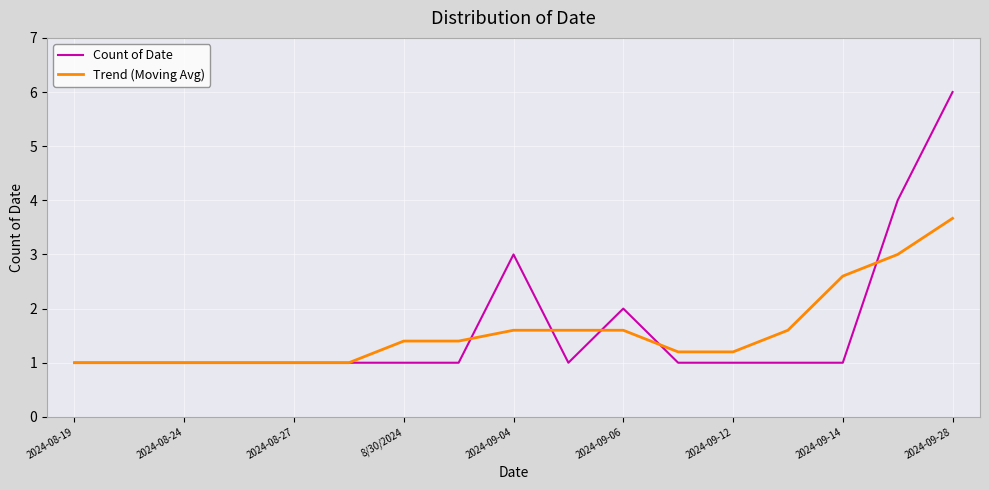

Does the chart have visible grid lines?

Yes